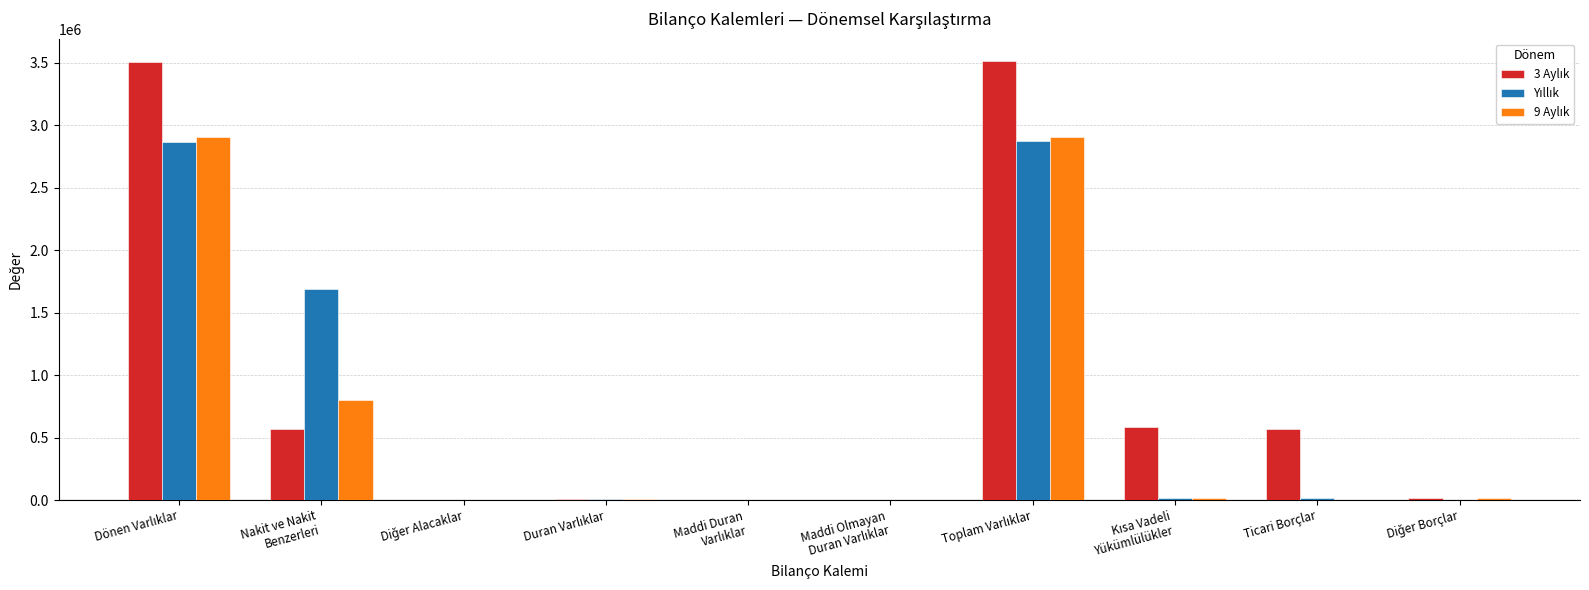

What is the maximum value shown in the chart?

3515335